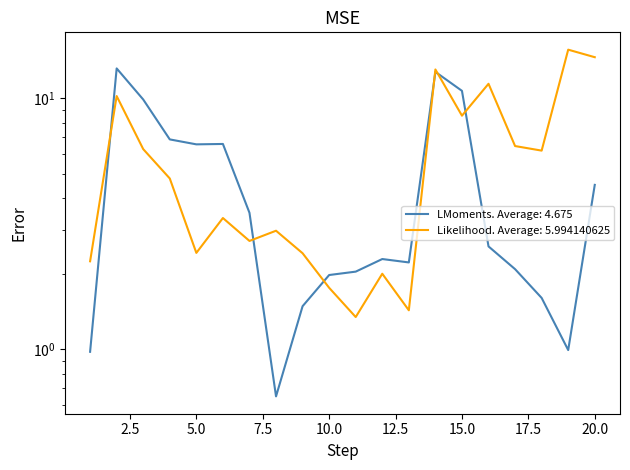

Where is the data nearest to the value 8?

15